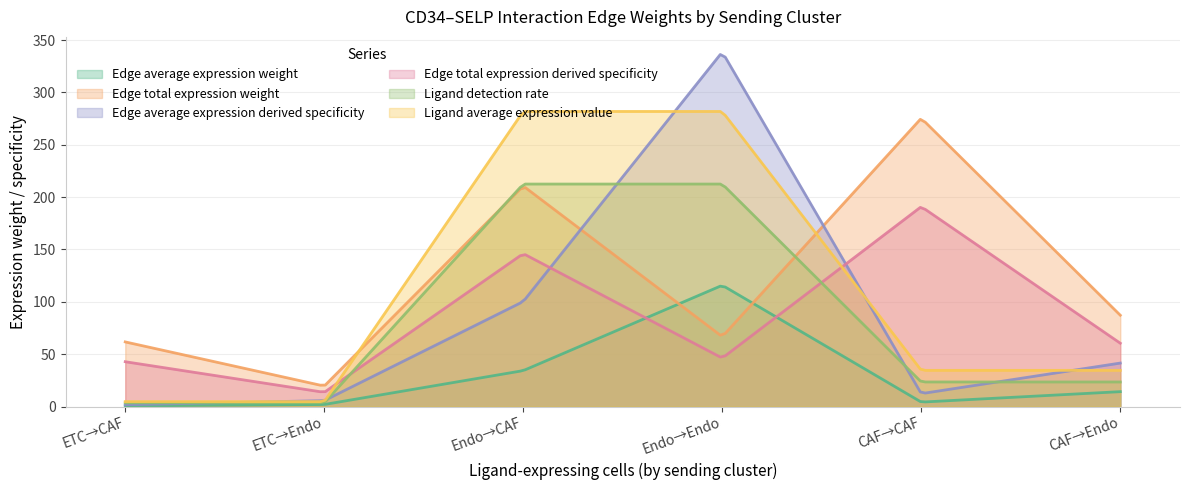

Count the number of categories in the chart.

200